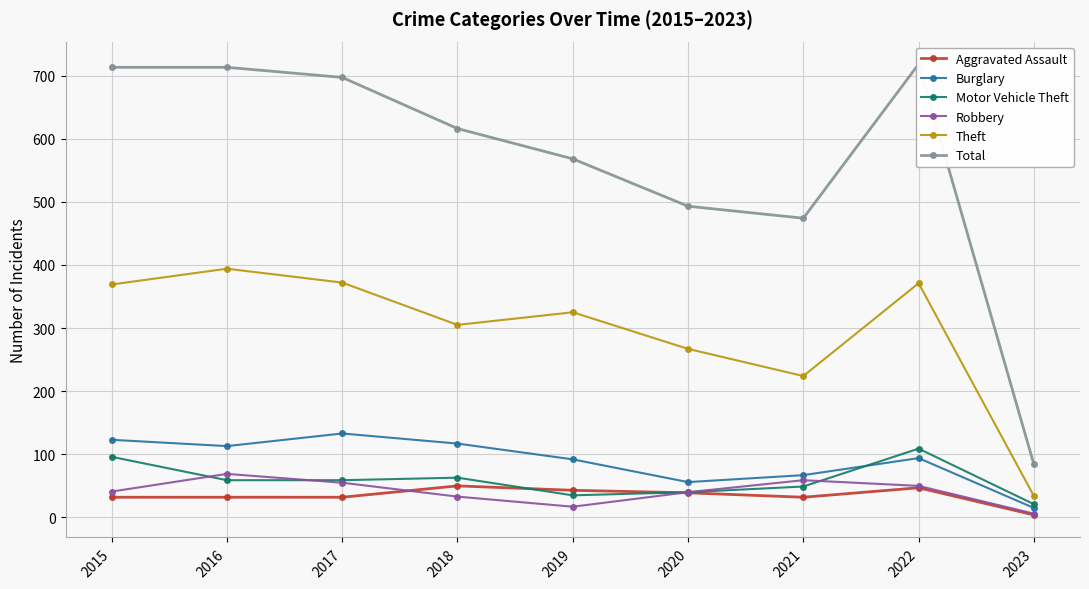

In Theft, how many points are higher than both neighbors (excluding endpoints)?

3